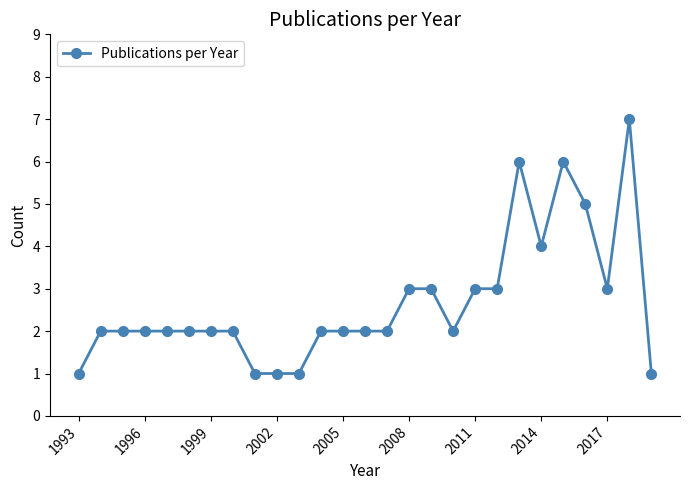

True or false: there are more than 2 points higher than both neighbors.

True